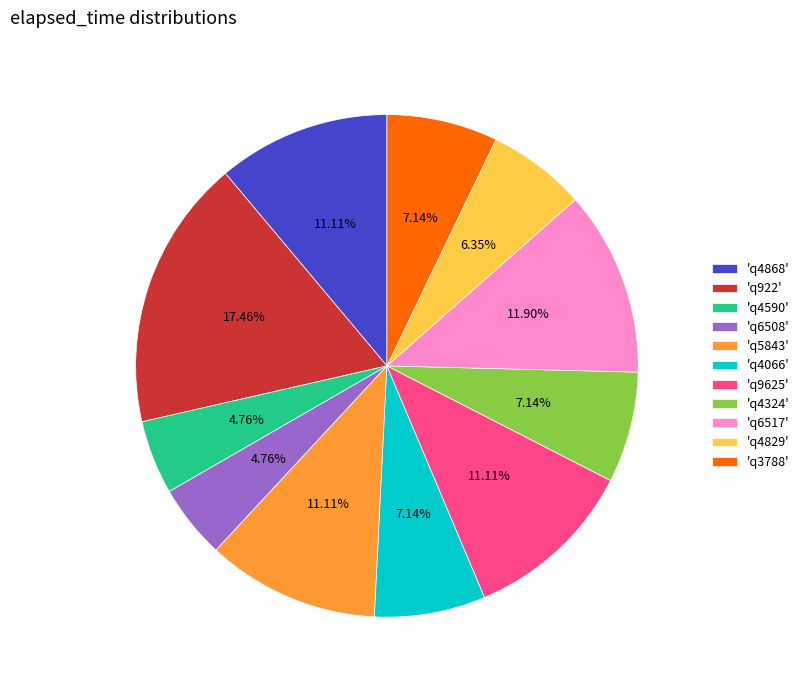

Which slice is the largest?

'q922'